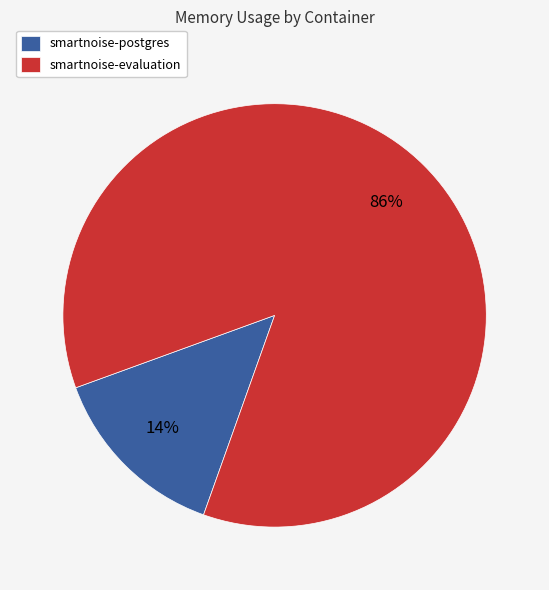

Combined, do smartnoise-evaluation and smartnoise-postgres account for over 50%?

Yes